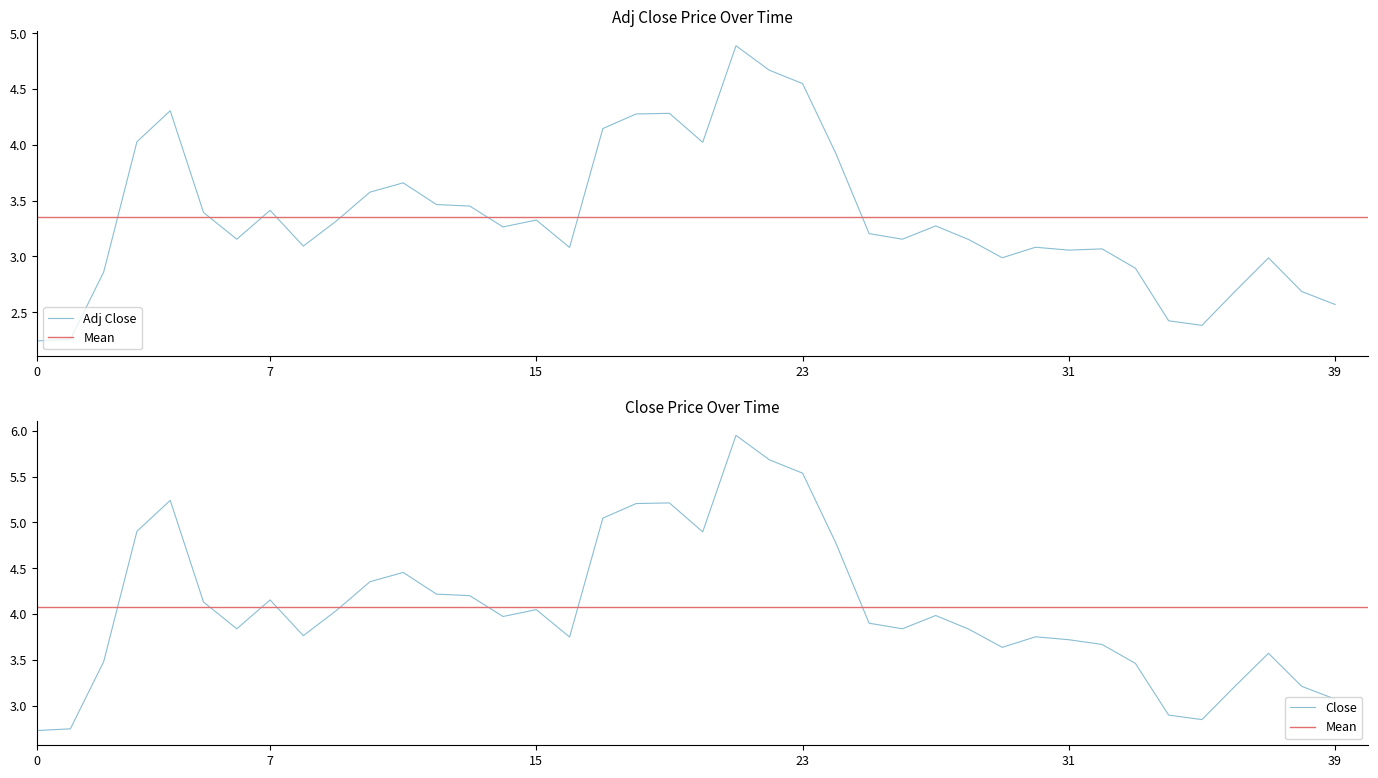

Is this an area chart (filled region under the line)?

No